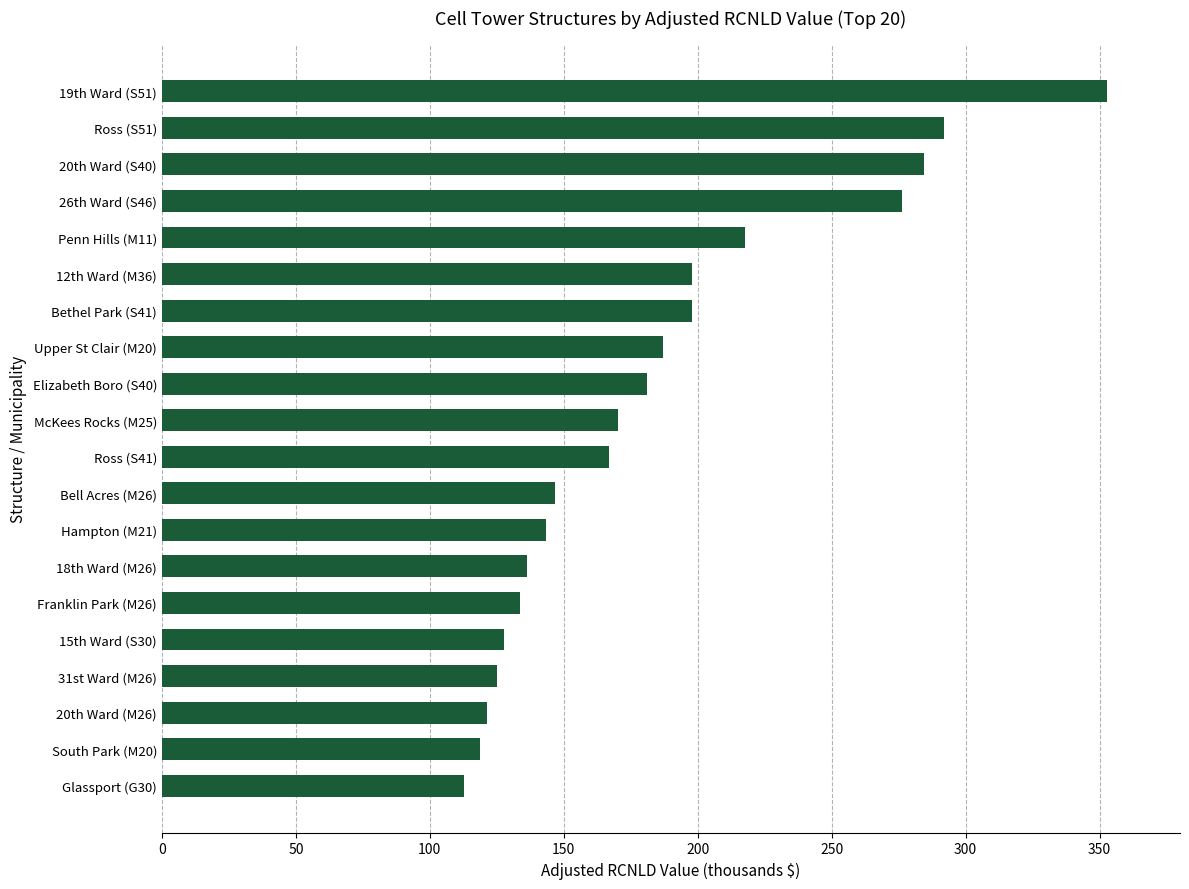

Does the chart contain stacked bars?

No